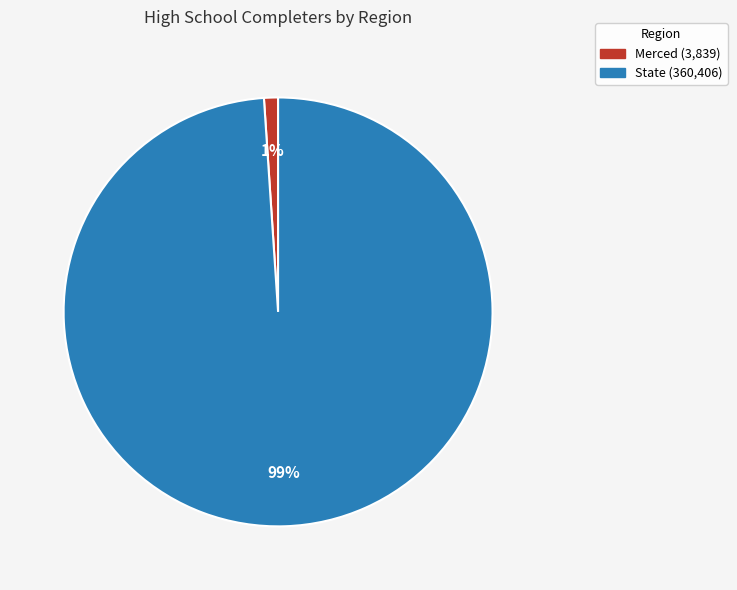

Which category has the biggest portion of the pie?

State